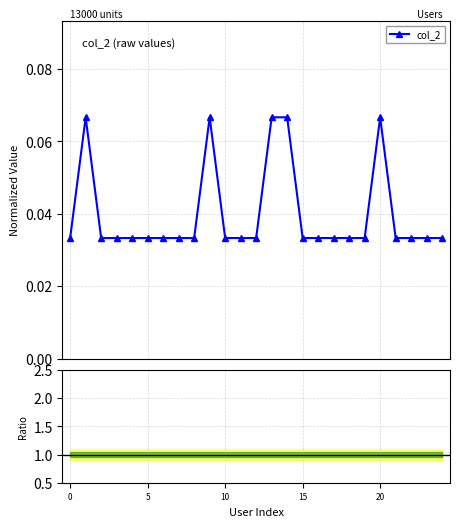

How many col_2 values are between 0 and 1?

25